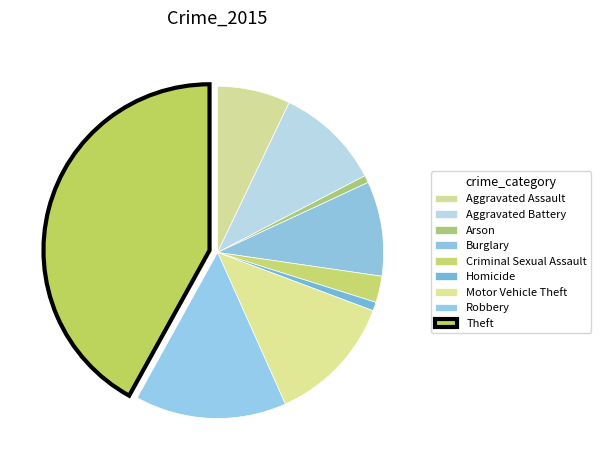

What is the ratio of the value at Homicide to the value at Motor Vehicle Theft?

0.1